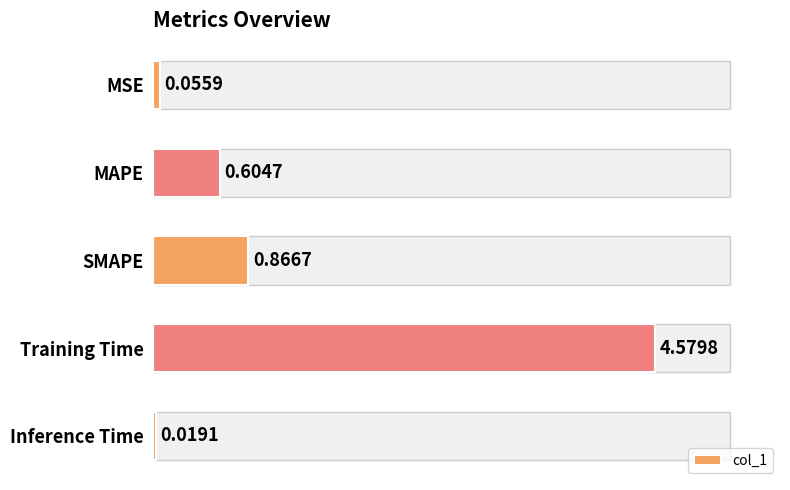

What is the value of the 1st bar from the left?

0.1